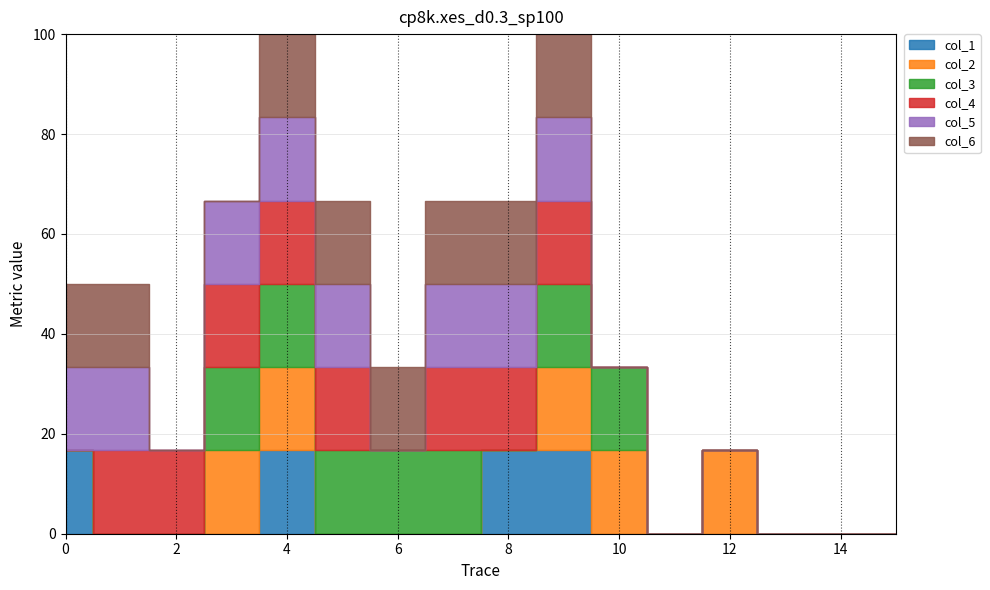

The col_4 series shows -1 at 15. True or false?

False